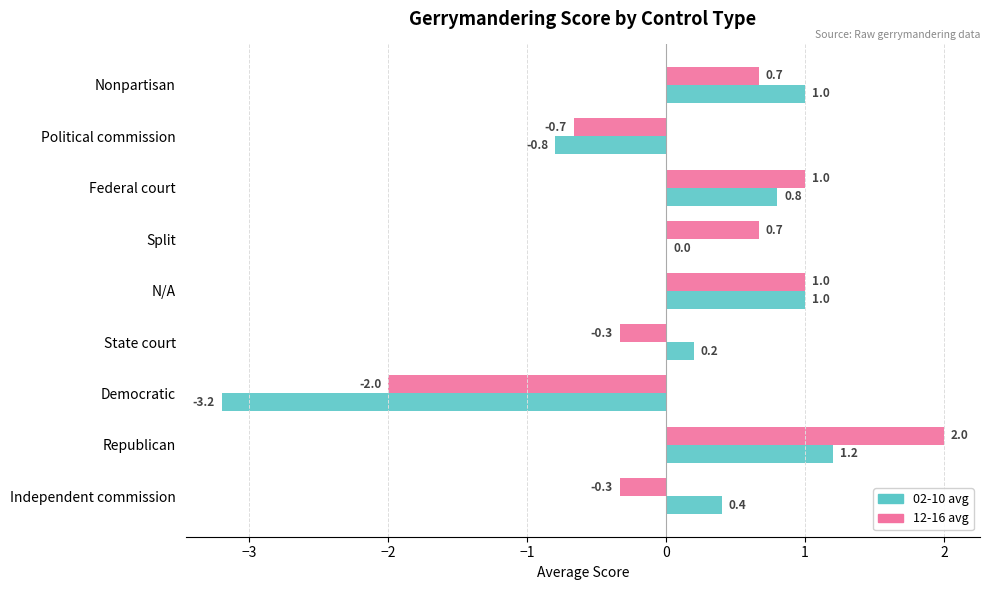

What is the maximum value for 12-16 avg?

2.0